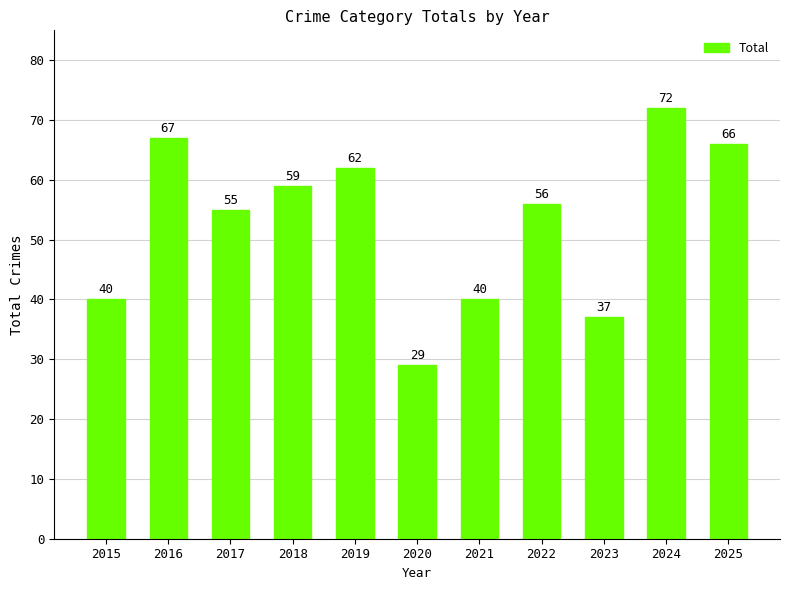

What is the value of the 9th bar from the left?

37